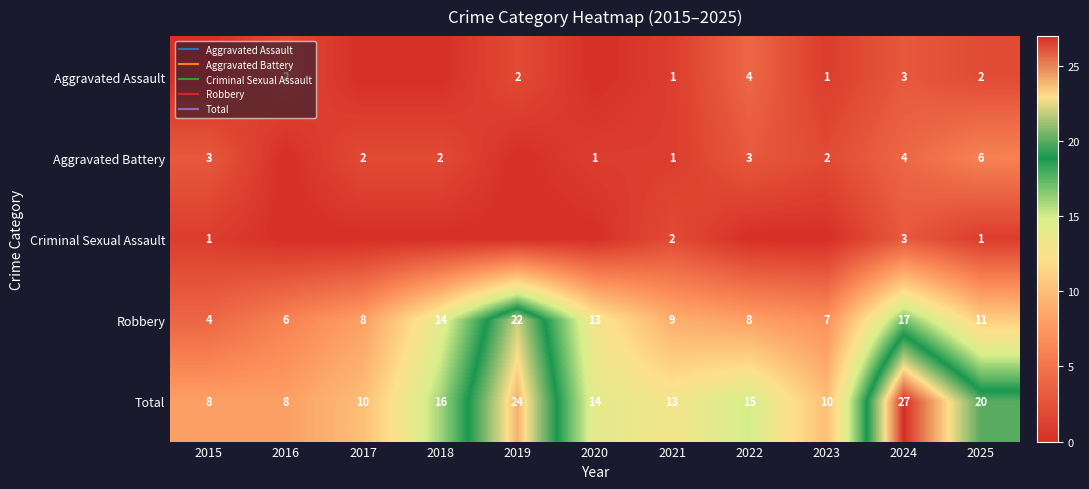

At which category is the sum across all series the highest?

2024